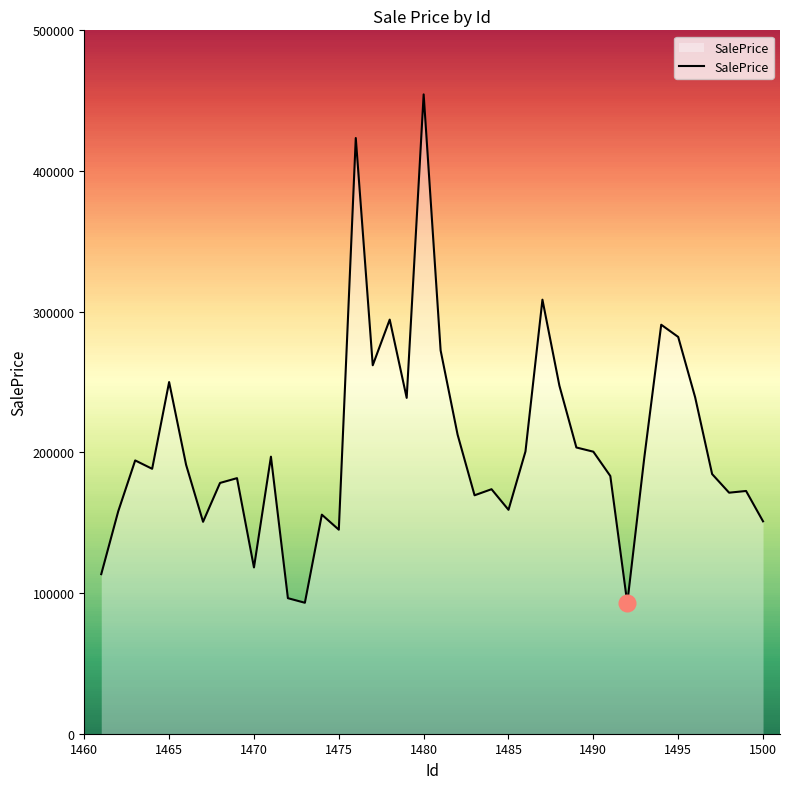

Does the chart have visible grid lines?

No